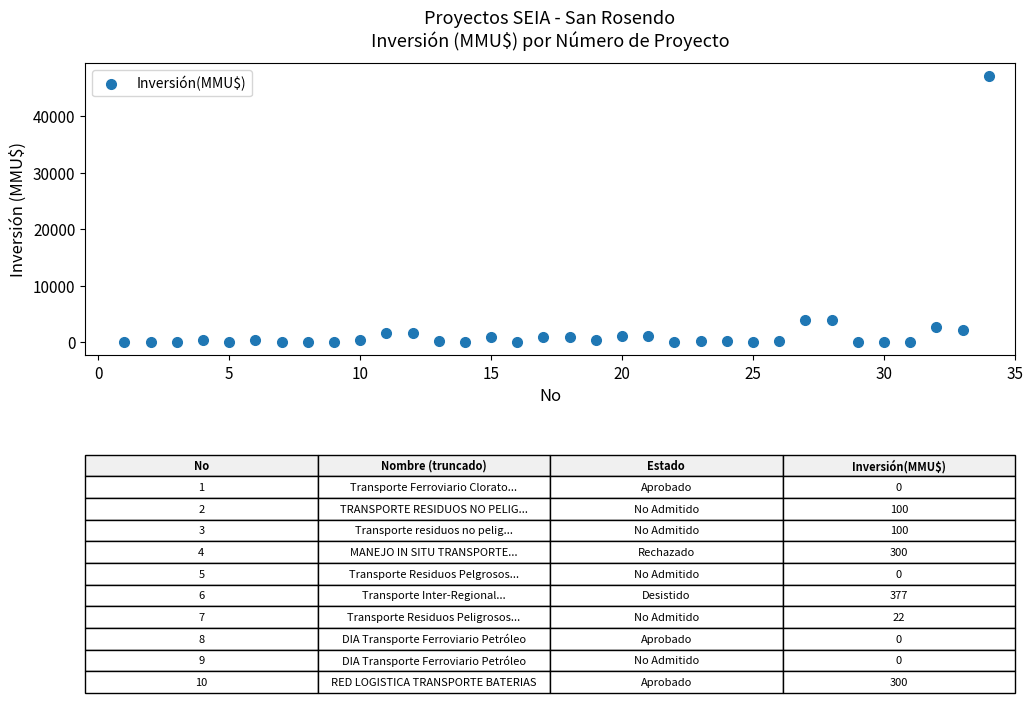

What is the range of X values (max minus min)?

33